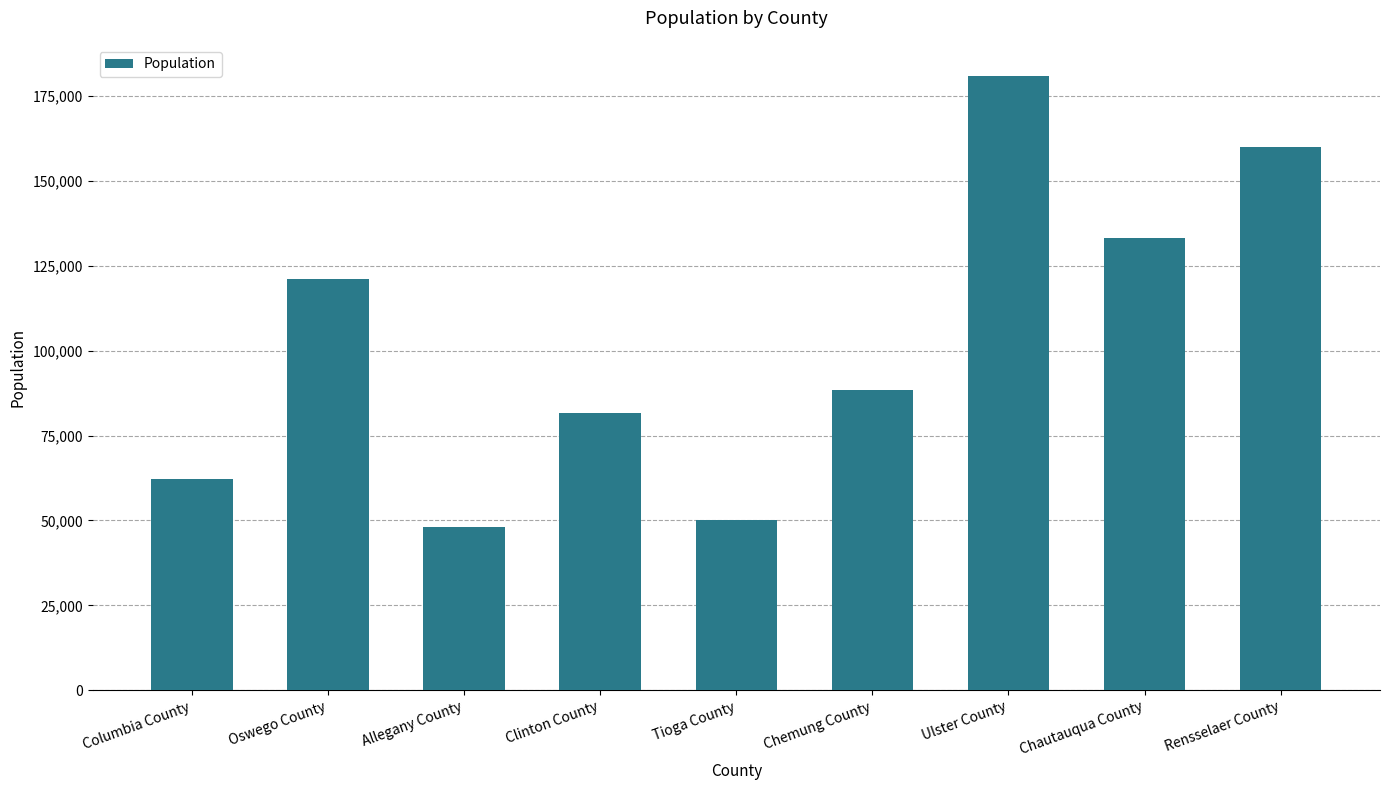

What position from the left is Ulster County?

7